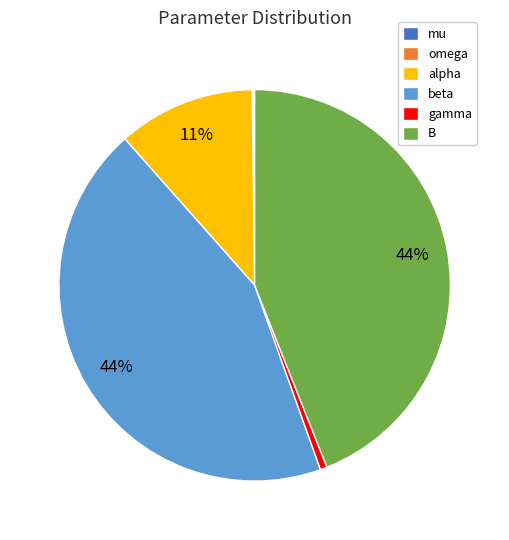

Is there any slice that represents more than half of the pie?

No